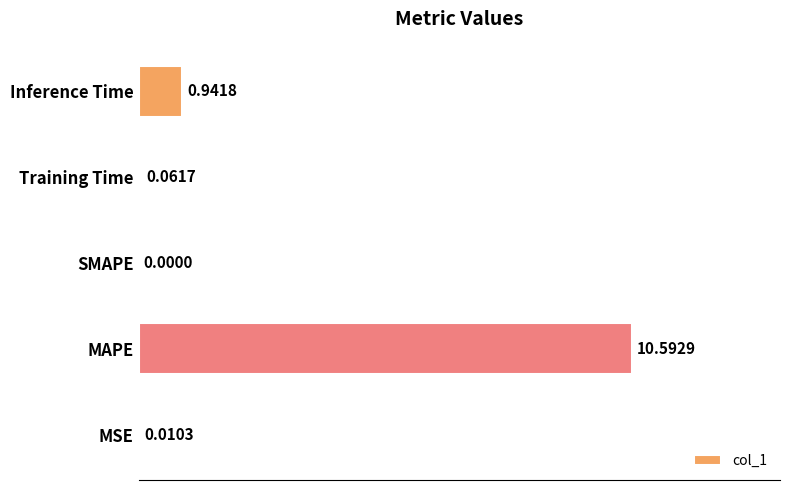

What is the sum of all values?

11.6